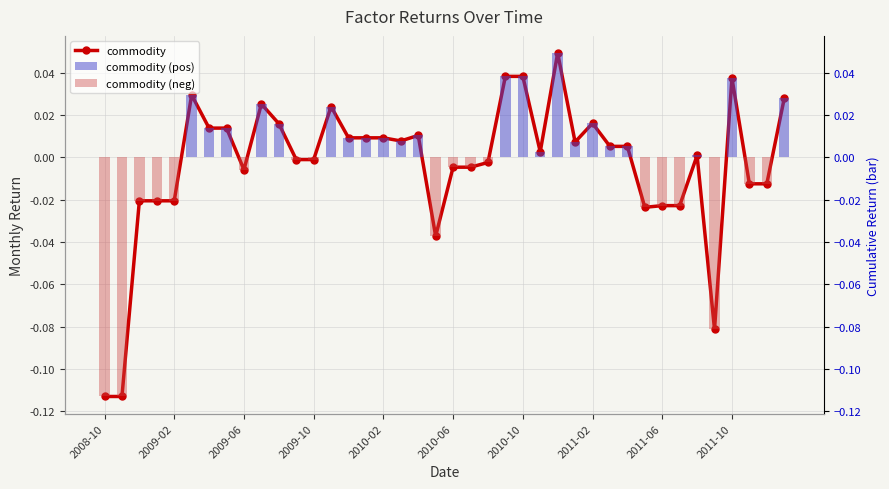

Which series has the largest total across all categories?

commodity (pos)